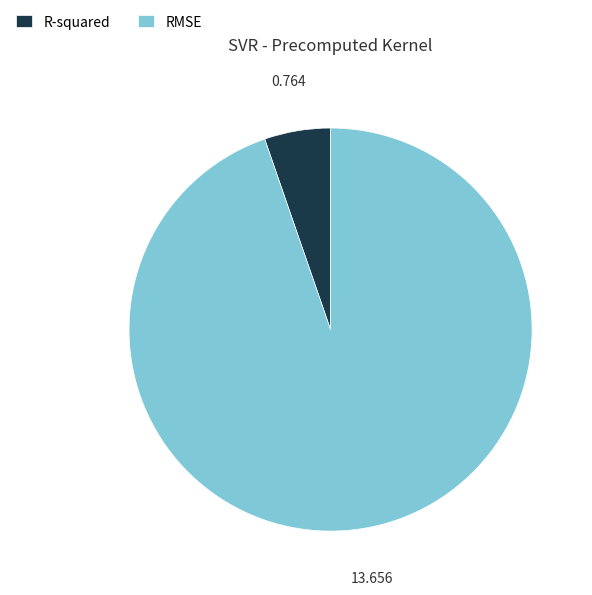

Do RMSE and R-squared together represent more than half of the pie?

Yes